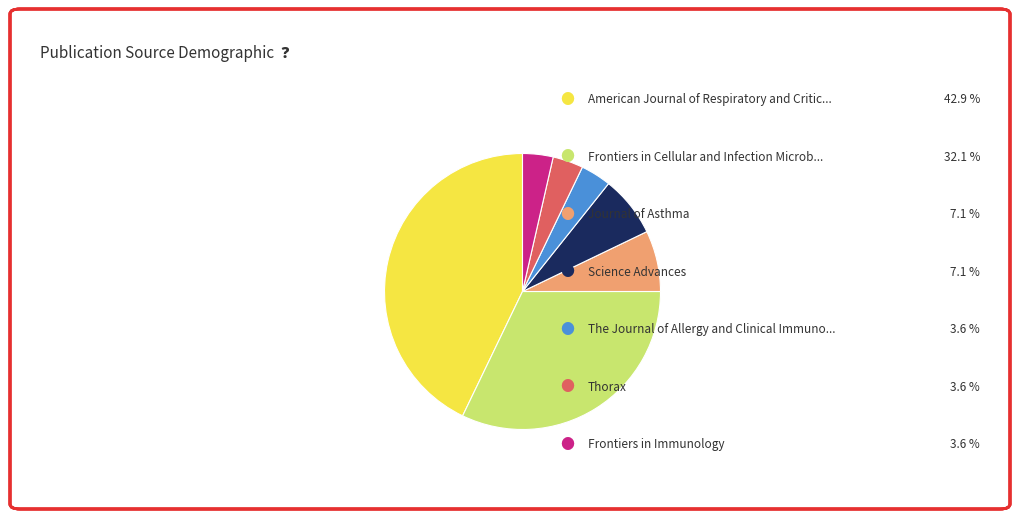

How many slices are in this pie chart?

7